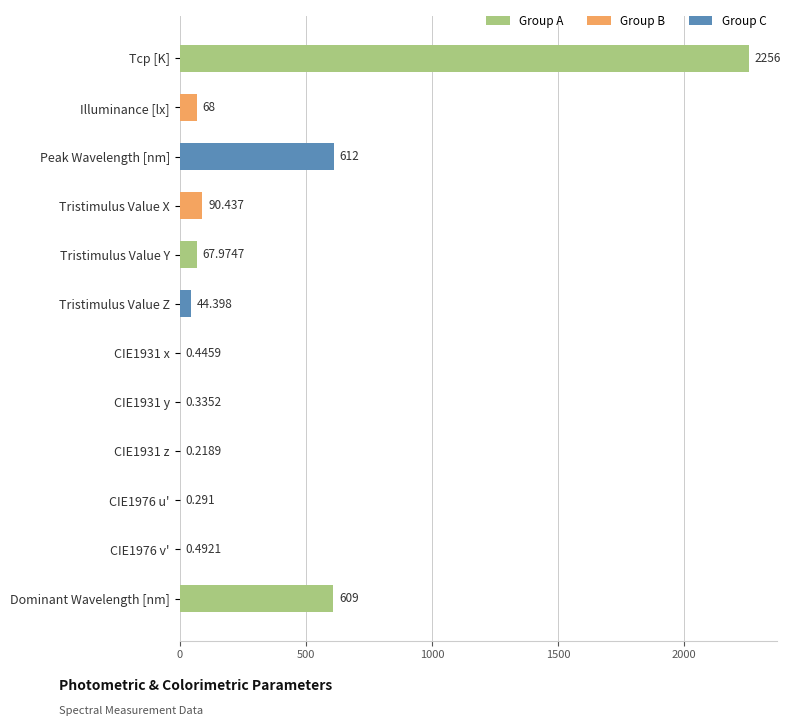

At which category does the chart reach its peak across all series?

Tcp [K]